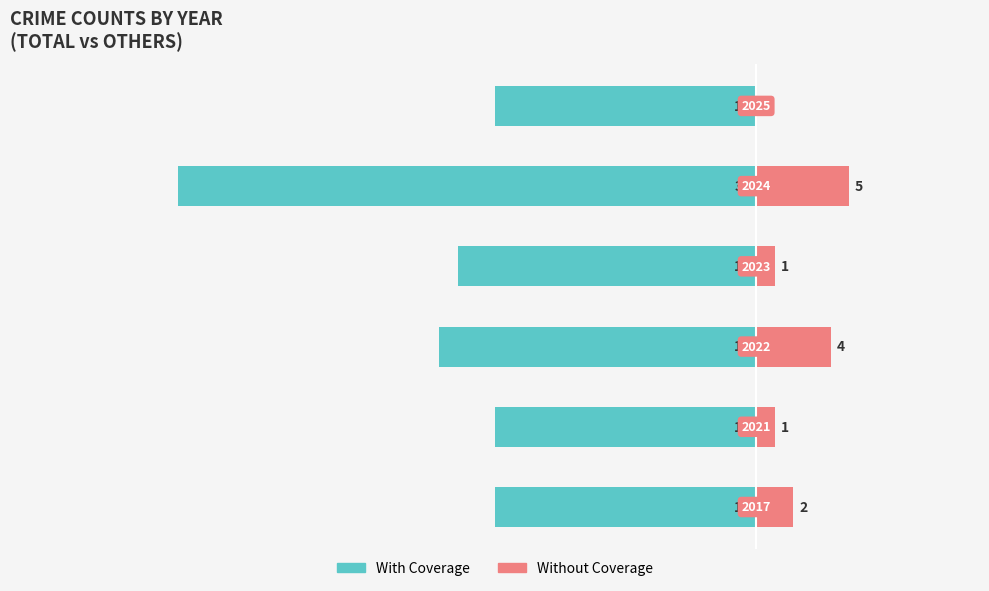

What is the sum of the With Coverage values at 3 and 2?

-33